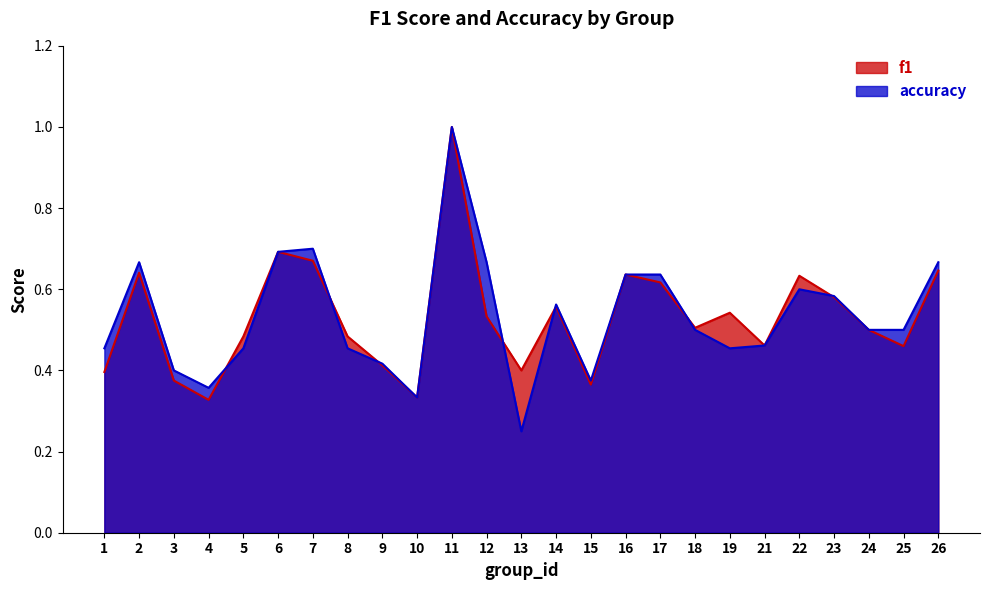

What is the average value of the f1 series?

0.5